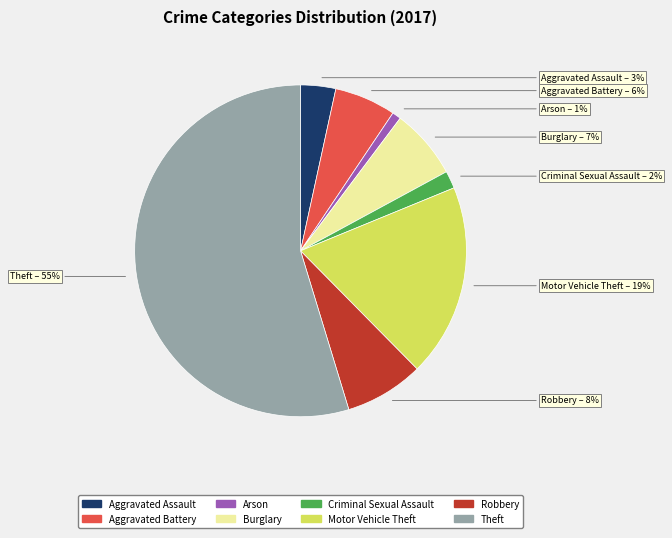

To the nearest percent, what is the average slice percentage?

12%